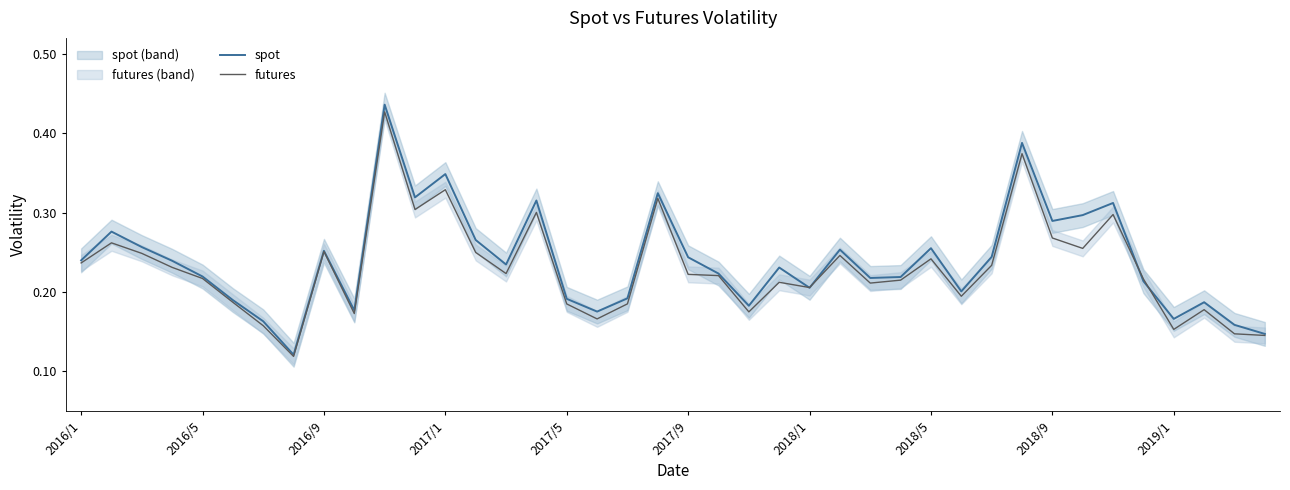

How many lines are shown in the chart?

2